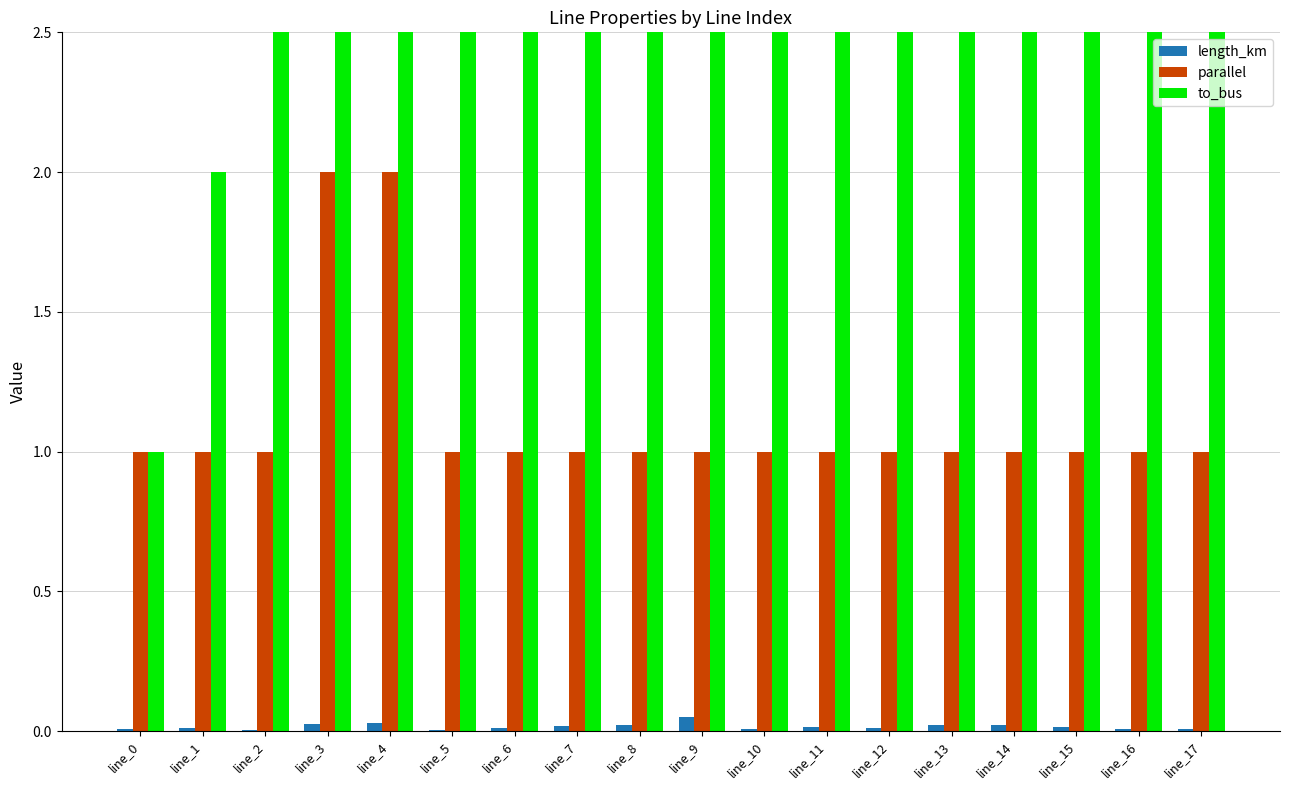

Which series has the widest spread of values?

to_bus